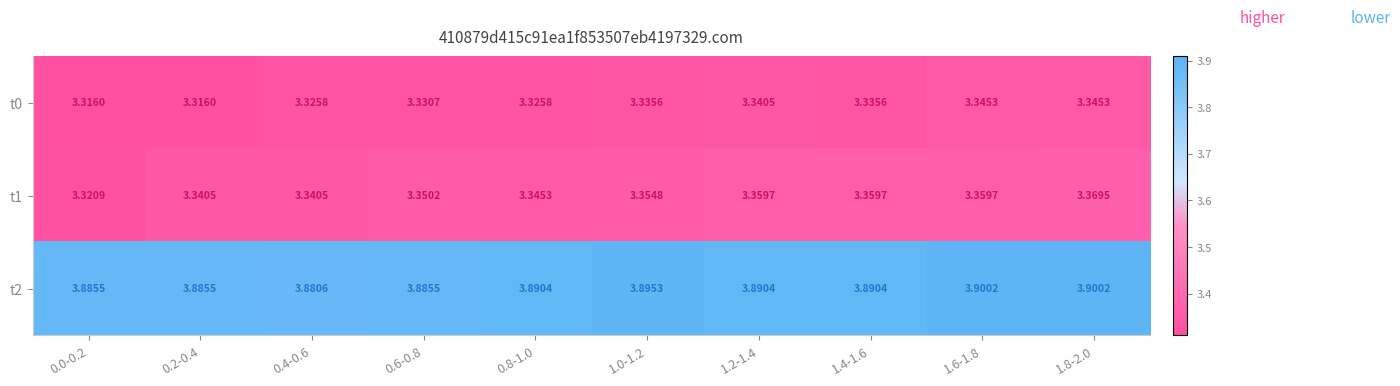

Which series has the largest range (max minus min)?

t1